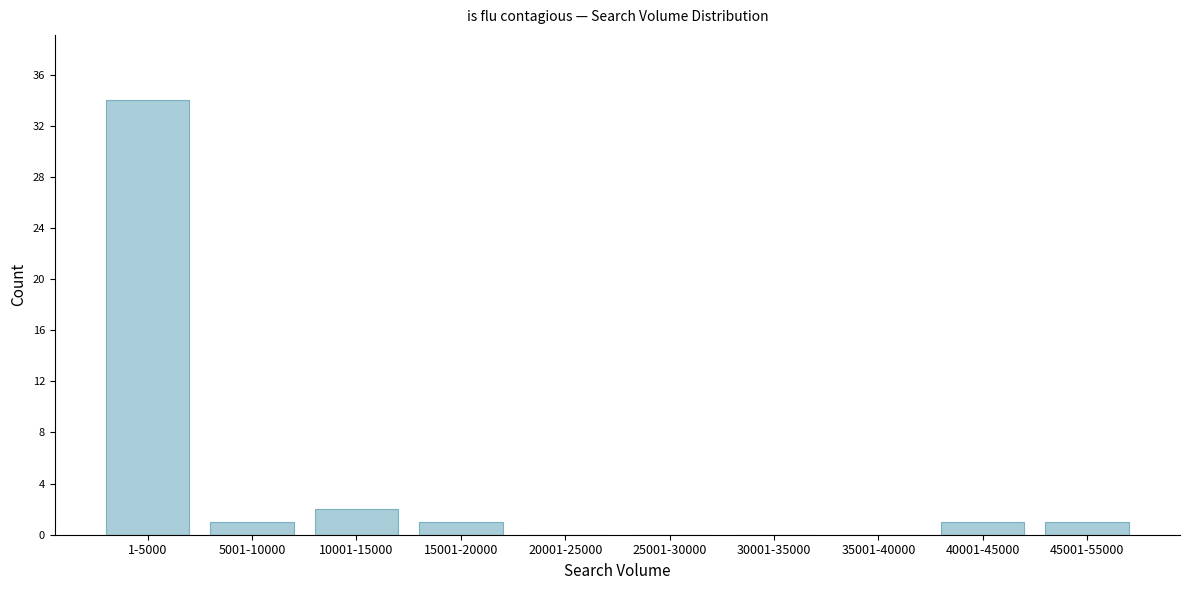

Reading right to left, transcribe all the data shown in this chart.

45001-55000=1	40001-45000=1	35001-40000=0	30001-35000=0	25001-30000=0	20001-25000=0	15001-20000=1	10001-15000=2	5001-10000=1	1-5000=34